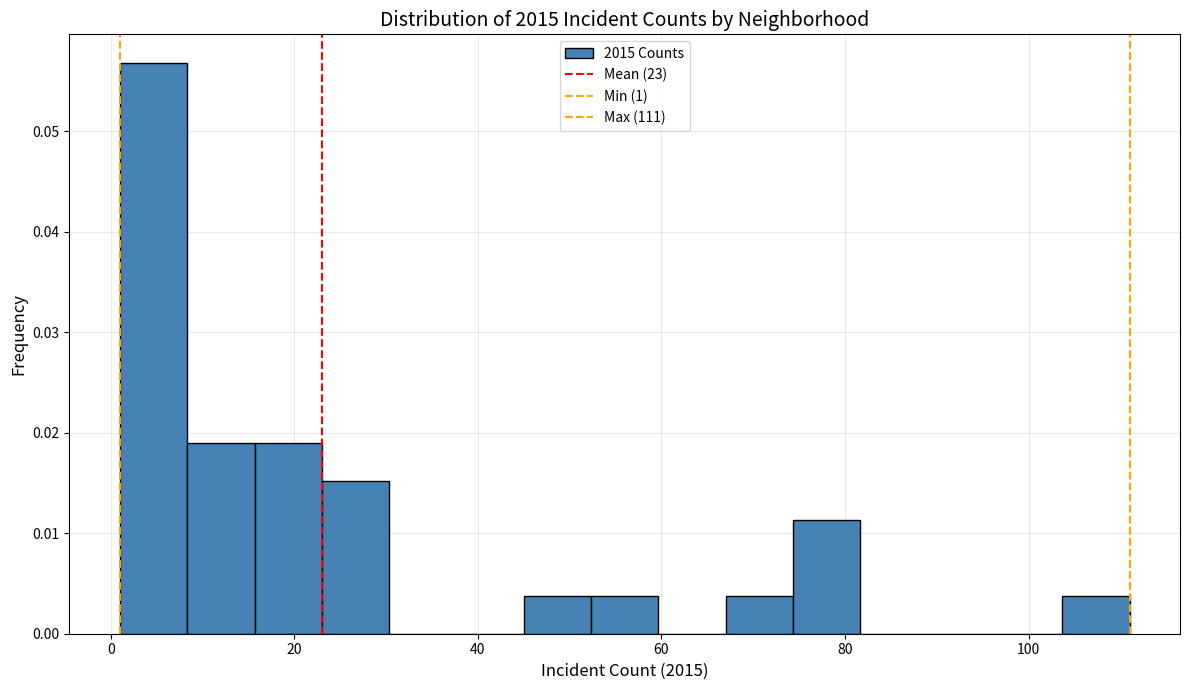

Around what value on the x-axis is the tallest bar? Give the approximate position of its centre, as read against the axis.

4